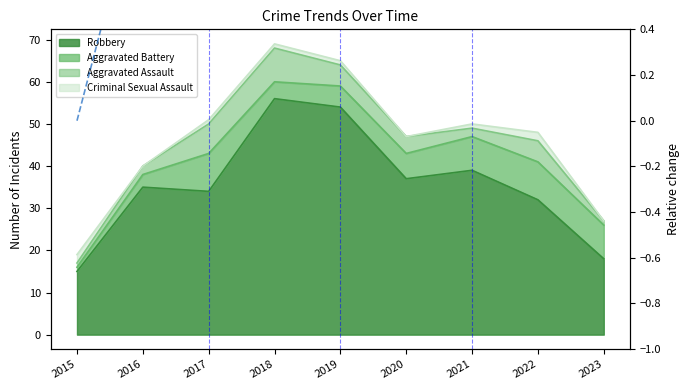

The value at 2018 is 4.5. True or false?

False